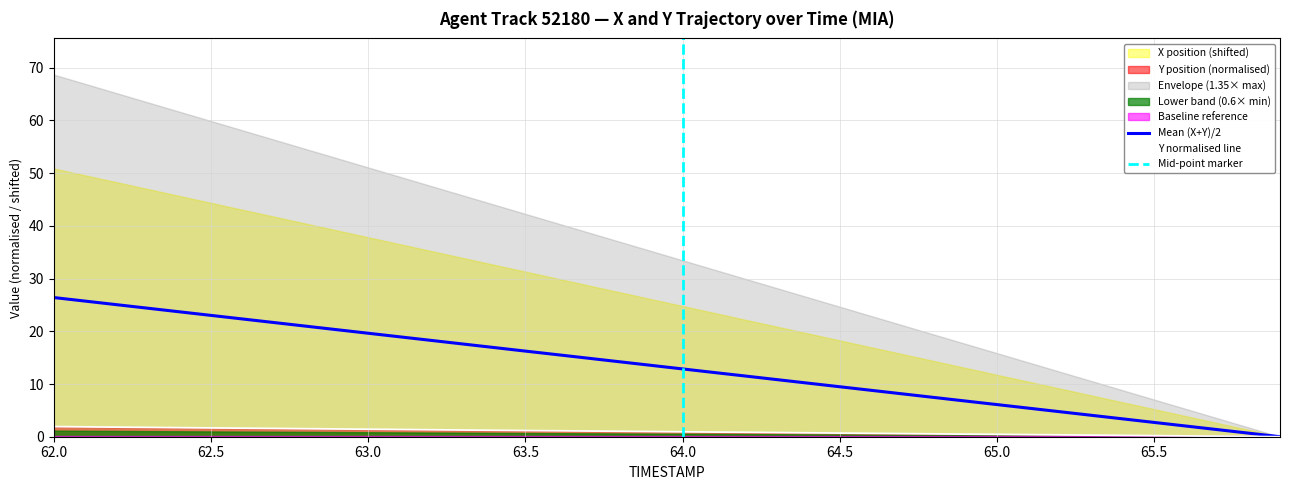

What is the highest value of the Mean (X+Y)/2 series?

26.4